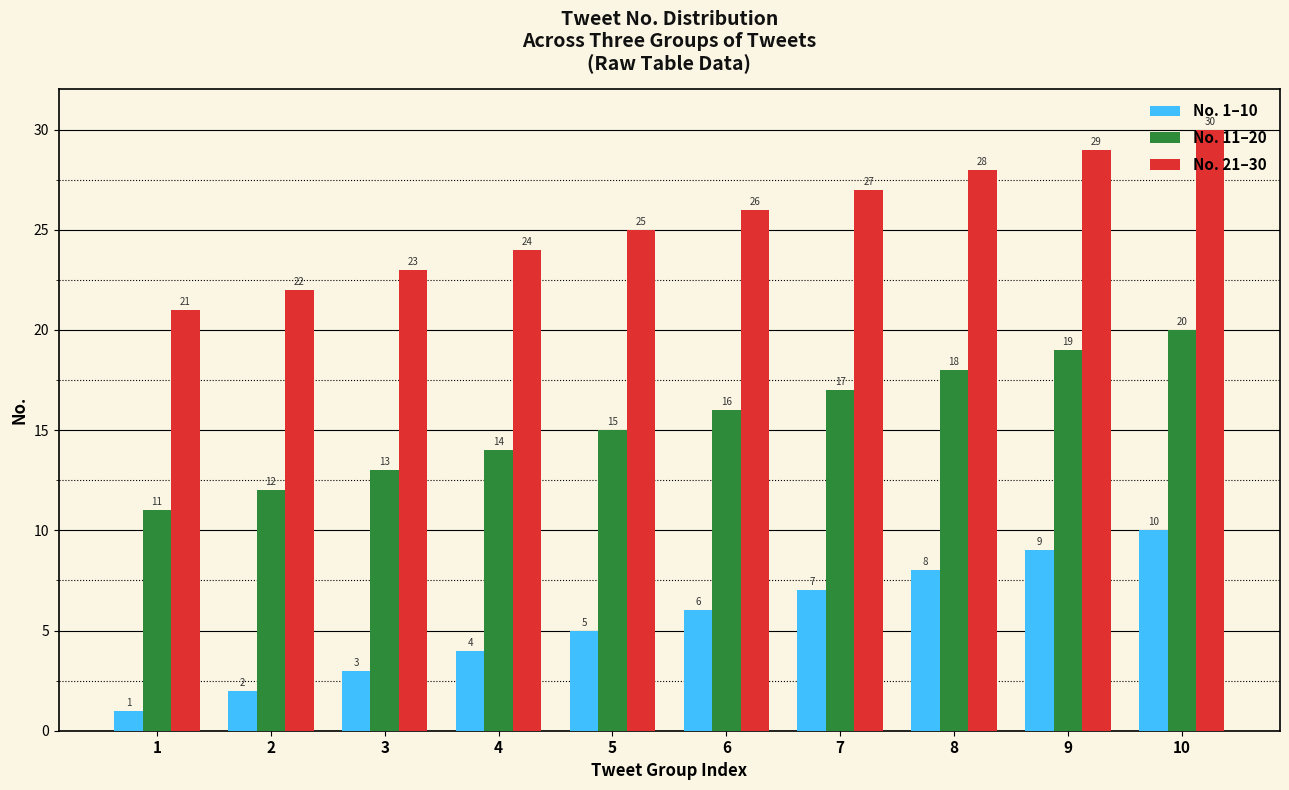

Reading left to right, transcribe all the data shown in this chart.

No. 1–10: 1	2	3	4	5	6	7	8	9	10
No. 11–20: 11	12	13	14	15	16	17	18	19	20
No. 21–30: 21	22	23	24	25	26	27	28	29	30